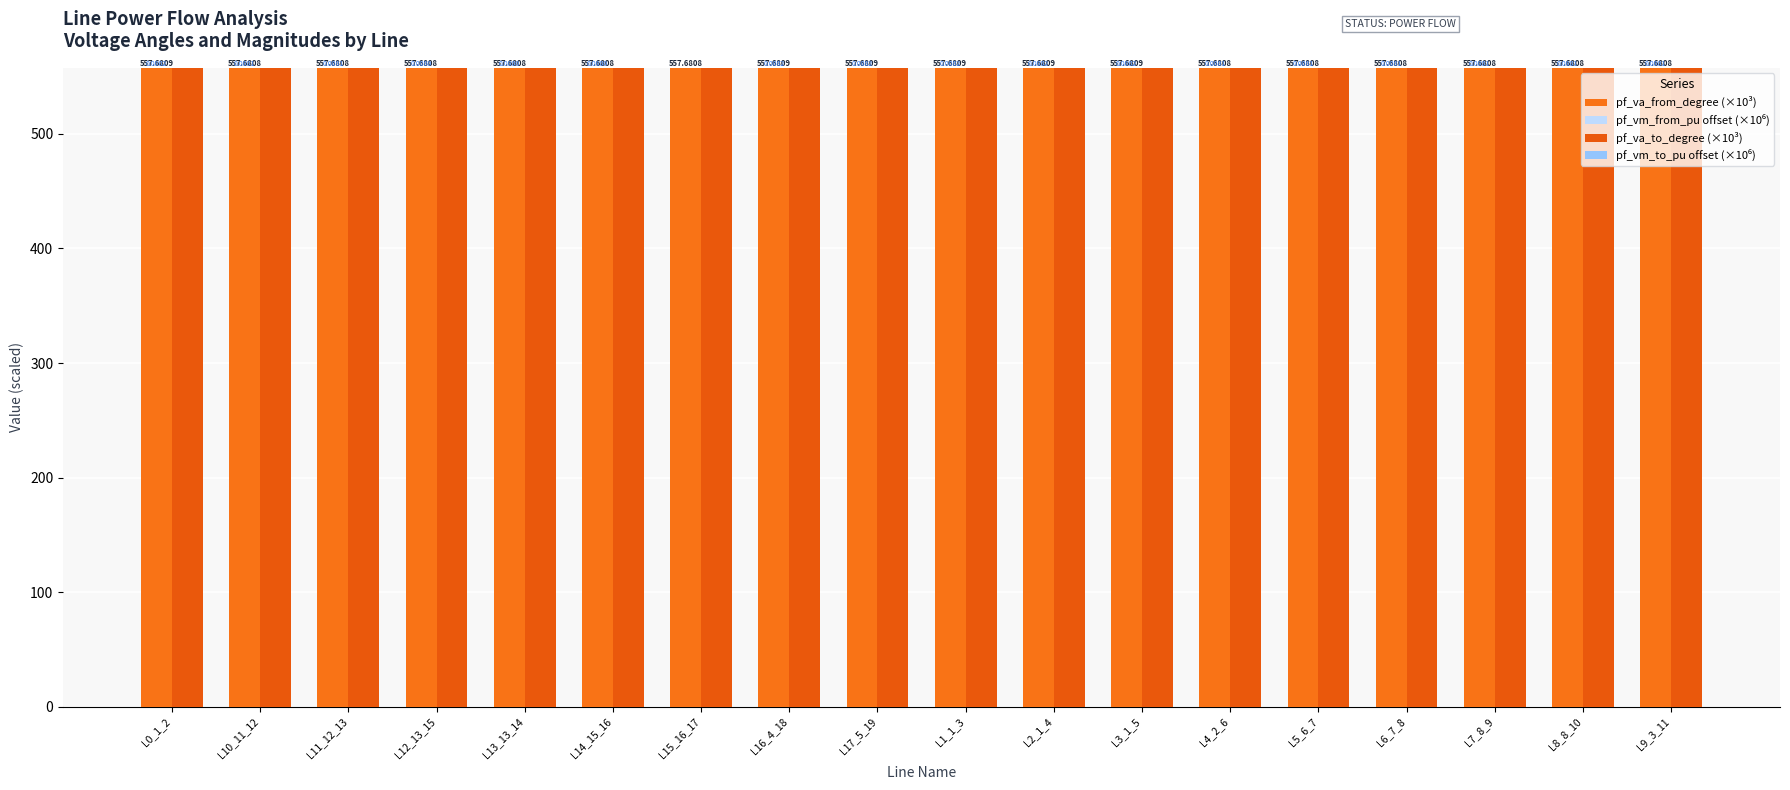

How many bars are there in total?

72